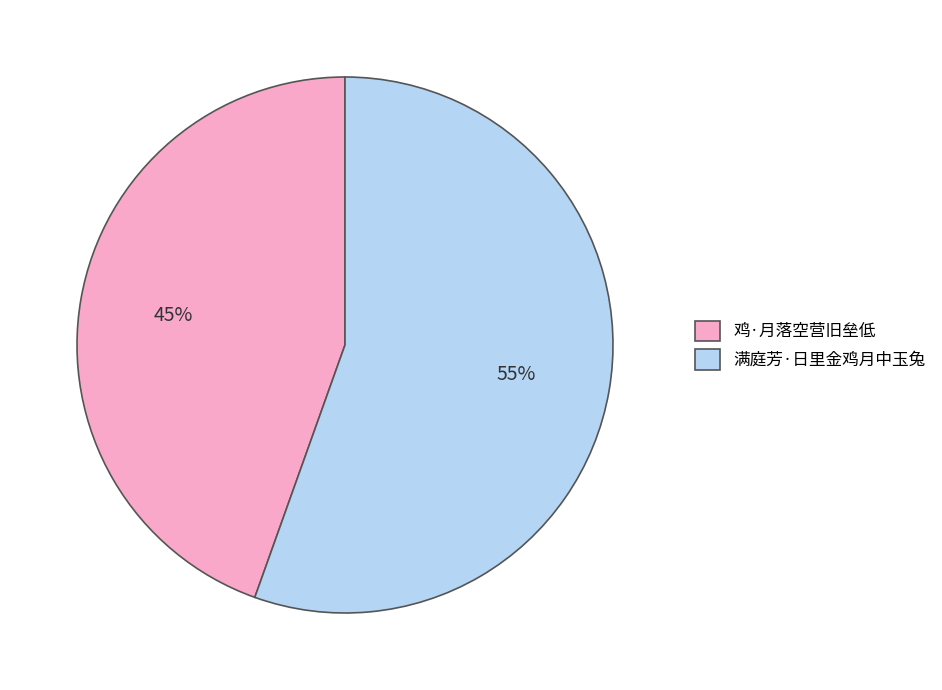

Is there any slice that represents more than half of the pie?

Yes